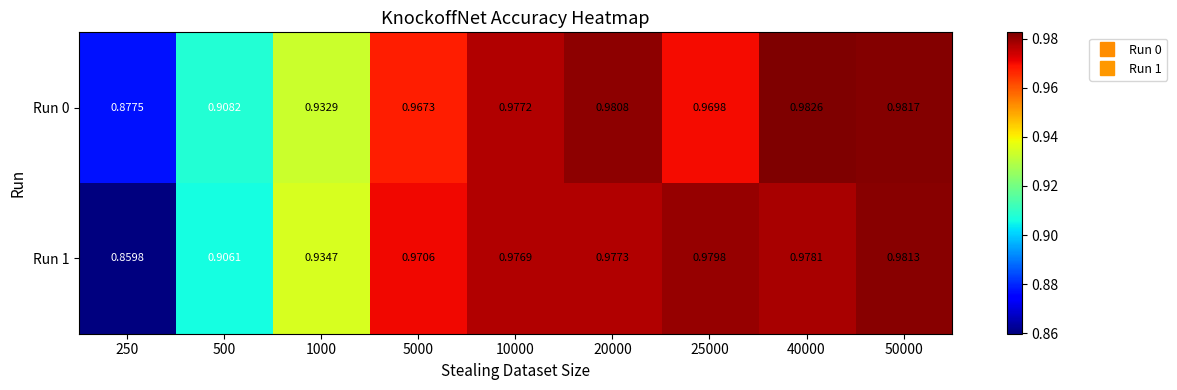

Which series changed the most between 1000 and 20000?

Run 0